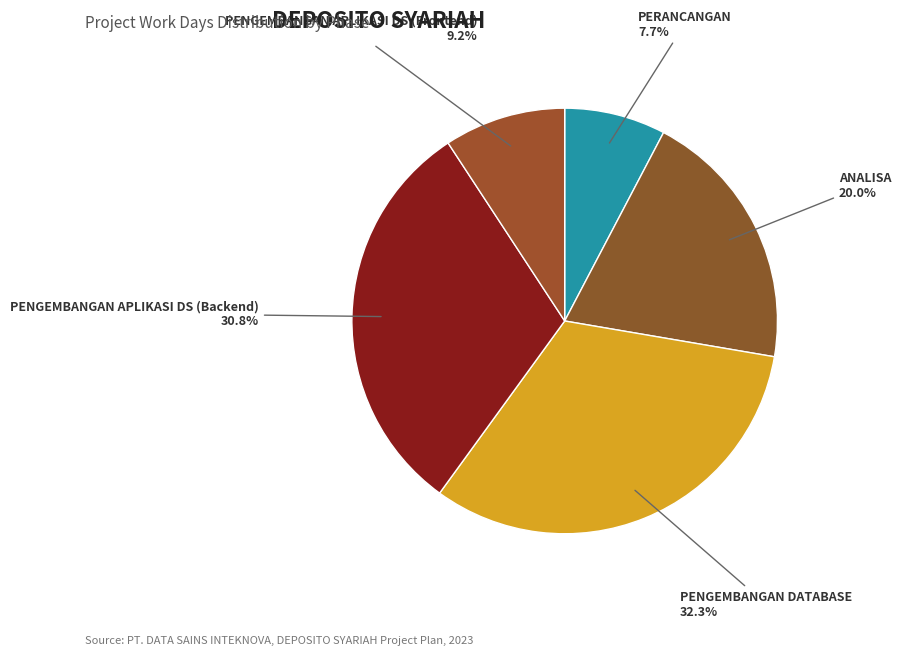

What percentage do ANALISA and PERANCANGAN together represent?

27.7%